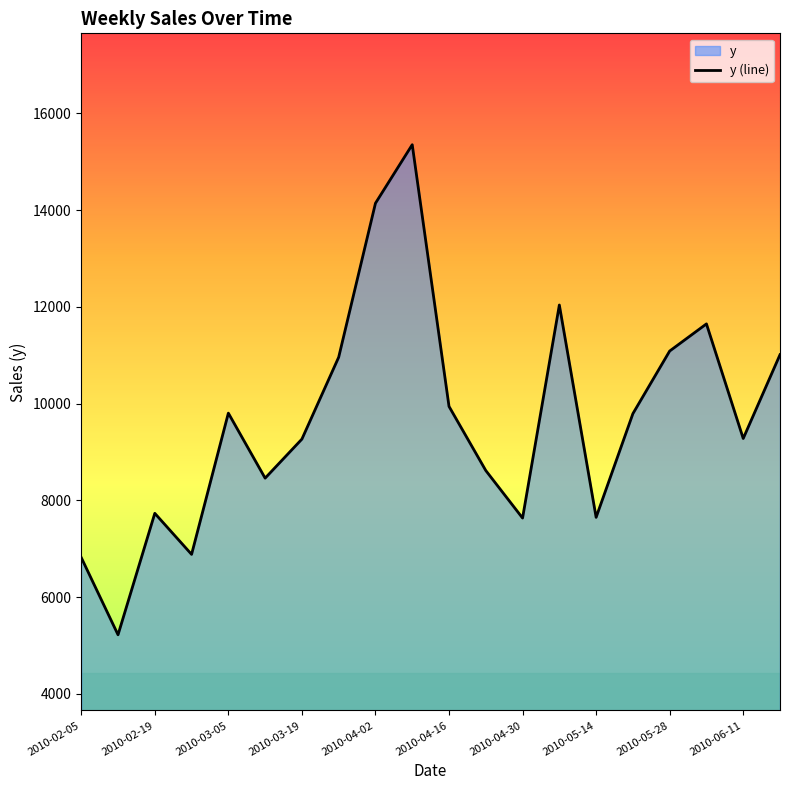

Does the chart display data point markers on the line(s)?

No